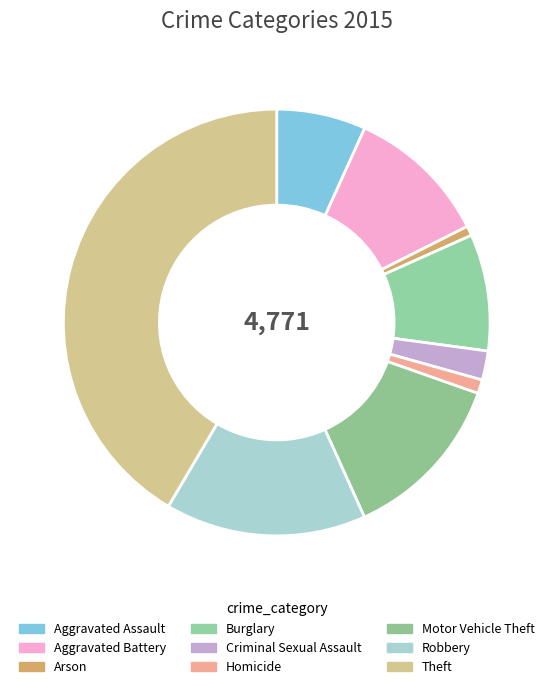

Which slice is the largest?

Theft